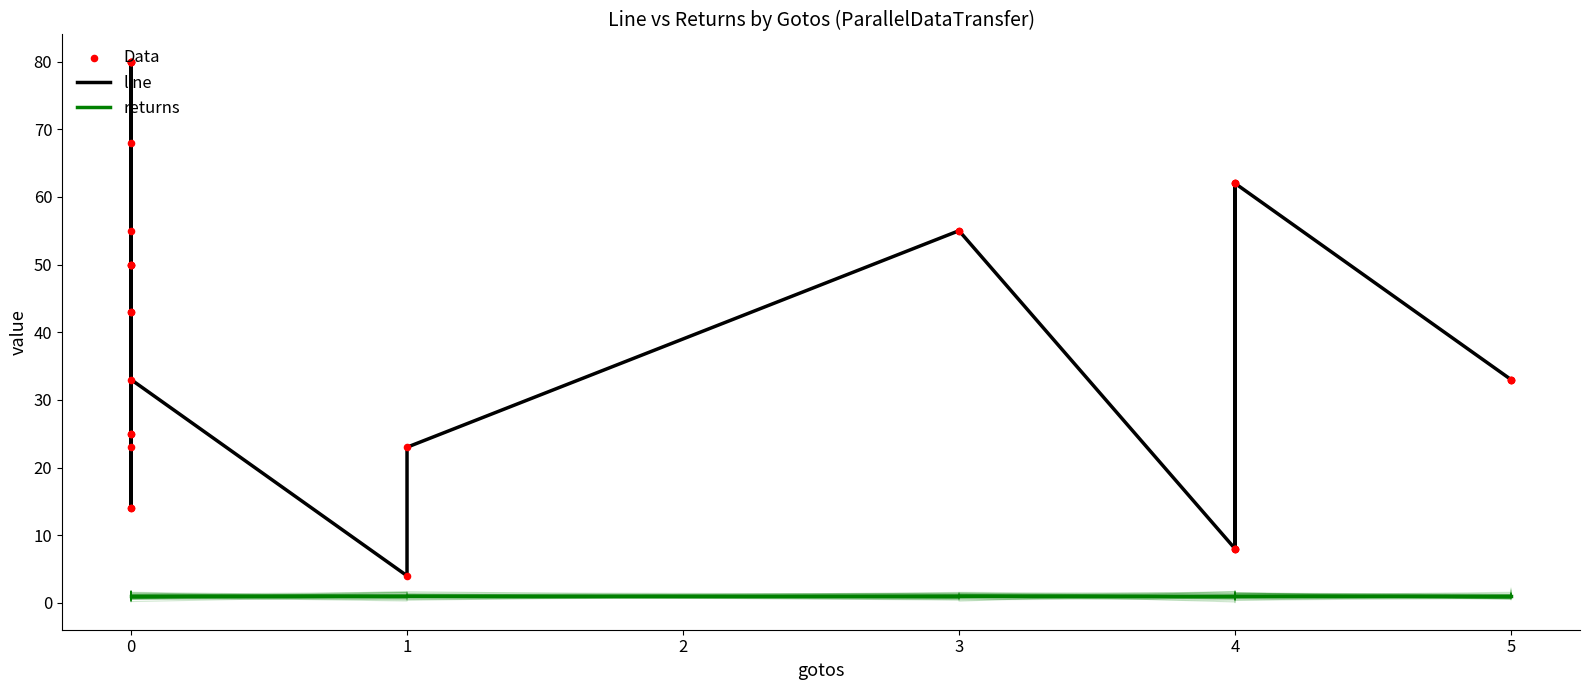

What are all the series names shown in the legend?

line, returns, Data